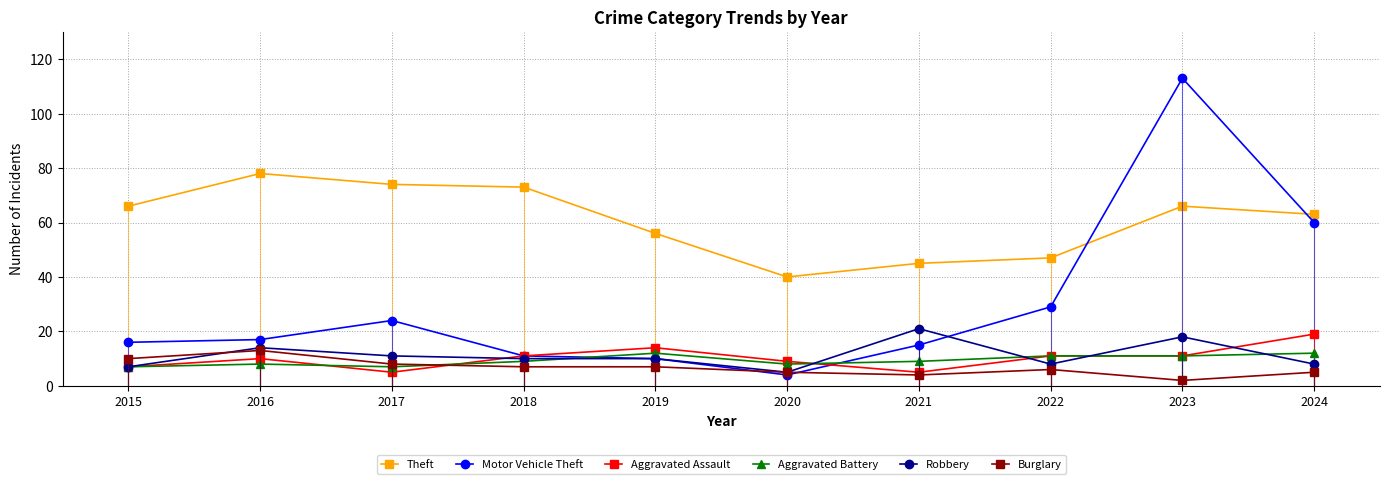

True or false: Motor Vehicle Theft and Robbery intersect in this chart.

True